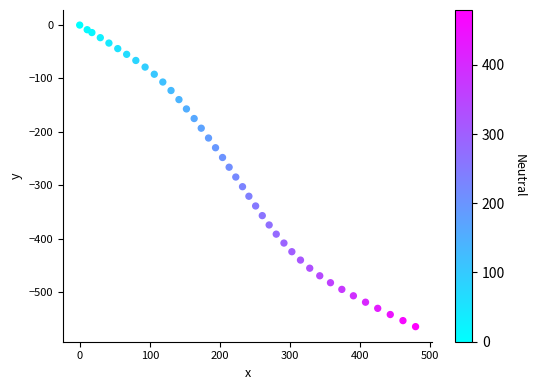

What is the range of Y values (max minus min)?

565.0